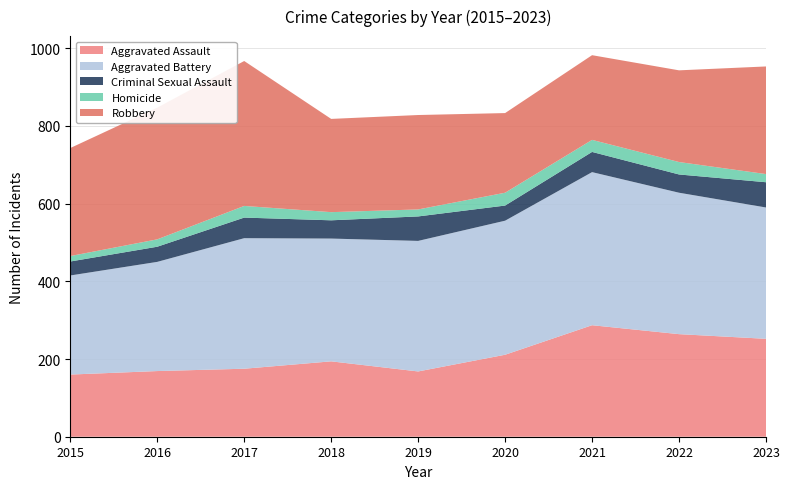

Reading left to right, transcribe all the data shown in this chart.

Aggravated Assault: 160	169	175	194	168	211	287	264	252
Aggravated Battery: 255	281	336	316	336	345	394	364	338
Criminal Sexual Assault: 36	39	53	47	63	39	52	47	65
Homicide: 14	19	30	21	18	33	31	32	21
Robbery: 278	339	373	240	243	205	218	236	277